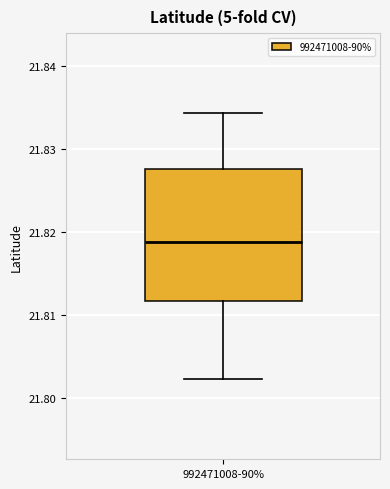

Transcribe this box plot: give where the median line is, the range the box spans, and where the two whiskers end, as read against the y-axis. The values are not printed on the chart, so give them approximately, as read against the axis.

median 21.819, box 21.812 to 21.828, whiskers 21.802 to 21.834